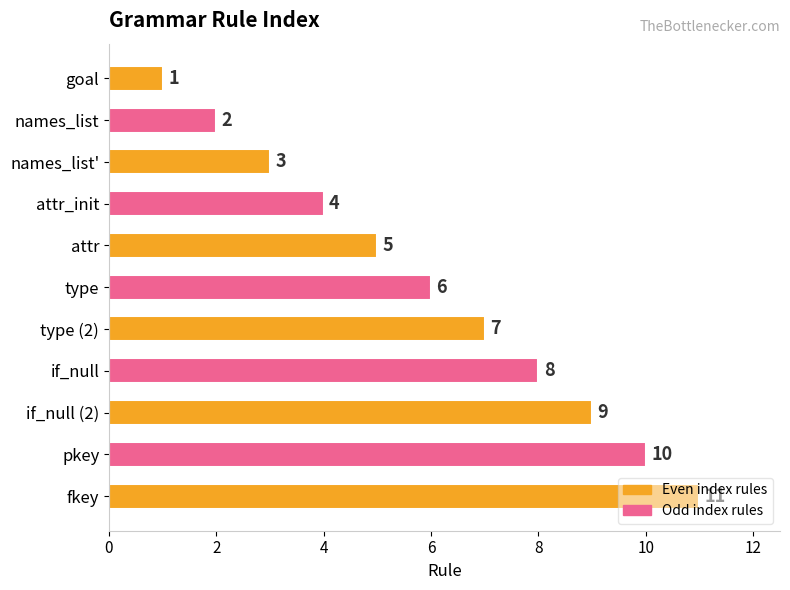

What position from the top is type (2)?

7